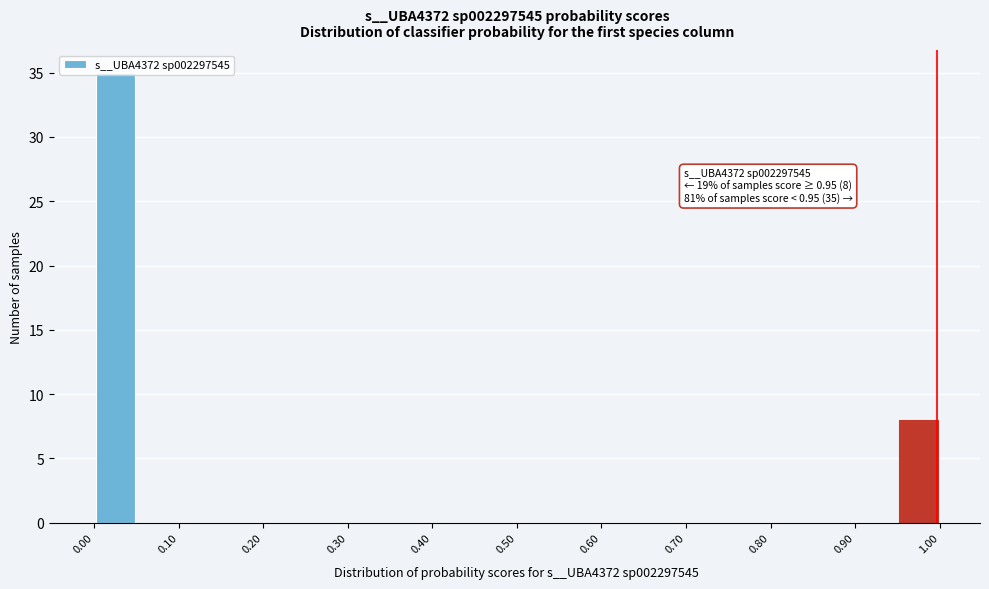

Which range on the x-axis has the tallest bar?

0.00 to 0.05